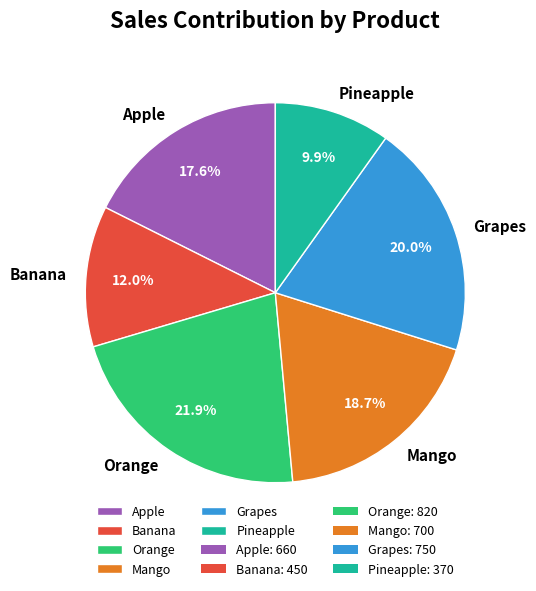

Is there a majority slice in this chart?

No